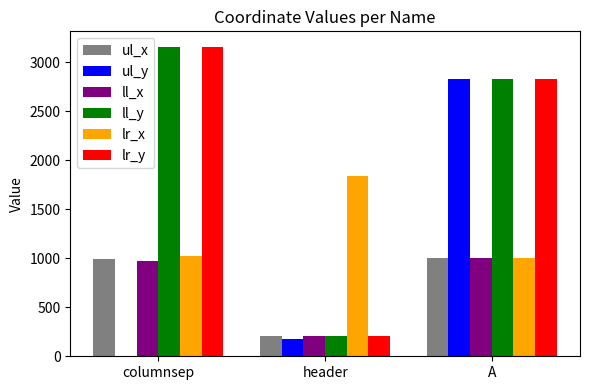

The ul_y series shows 0 at columnsep. True or false?

True